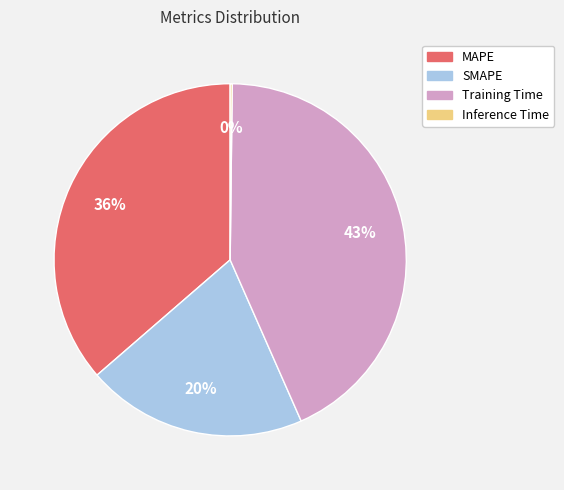

What is the largest slice in the pie chart?

Training Time